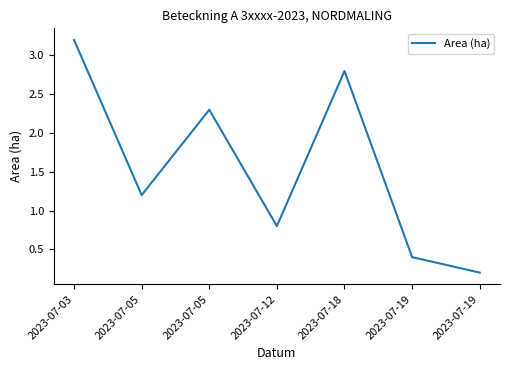

Does the chart have visible grid lines?

No